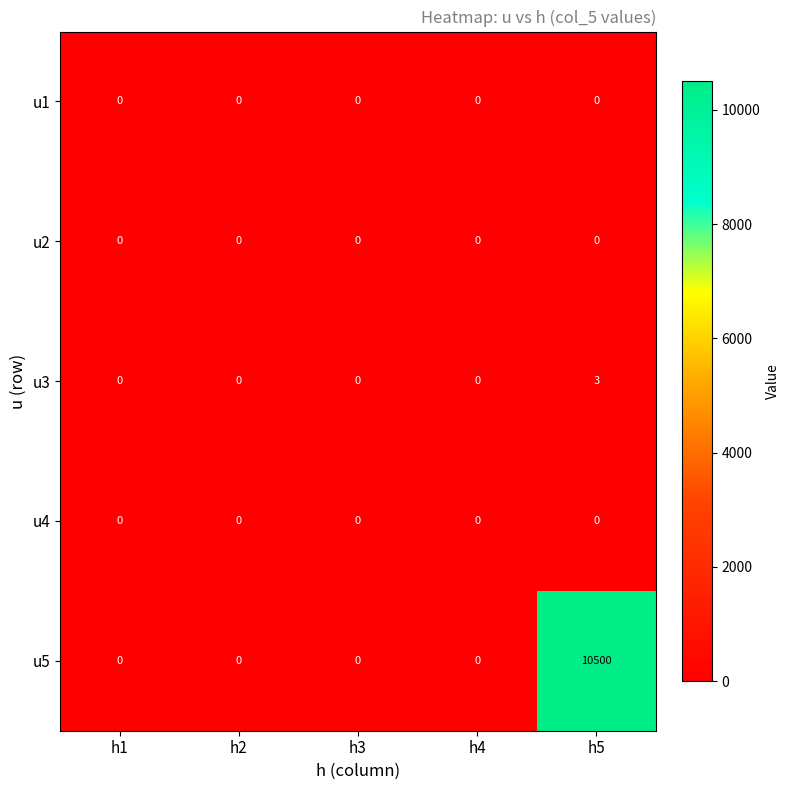

Which series has the largest total across all categories?

u5